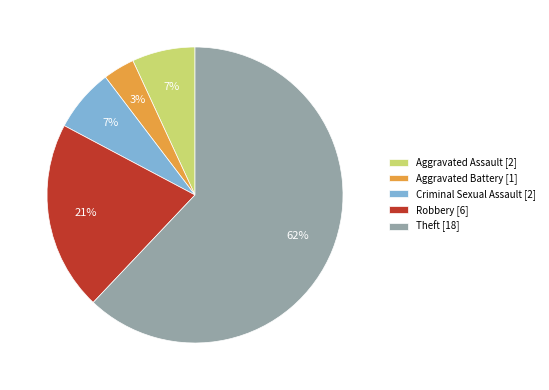

Is it true that Aggravated Assault [2] is 7% of the pie?

True